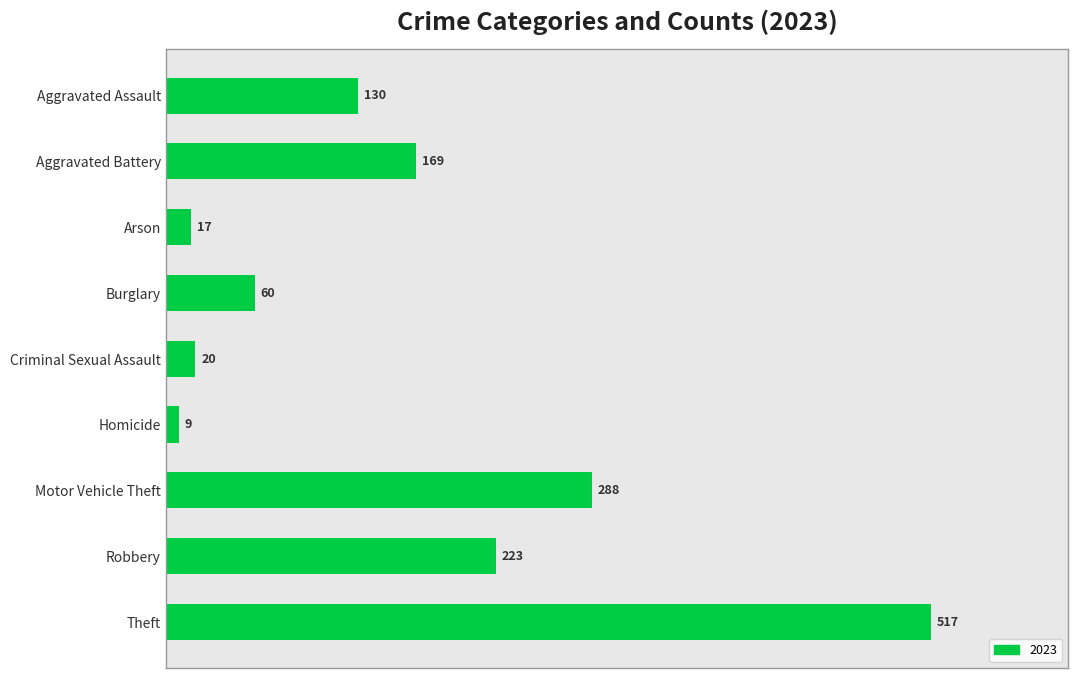

What is the greatest value displayed?

517